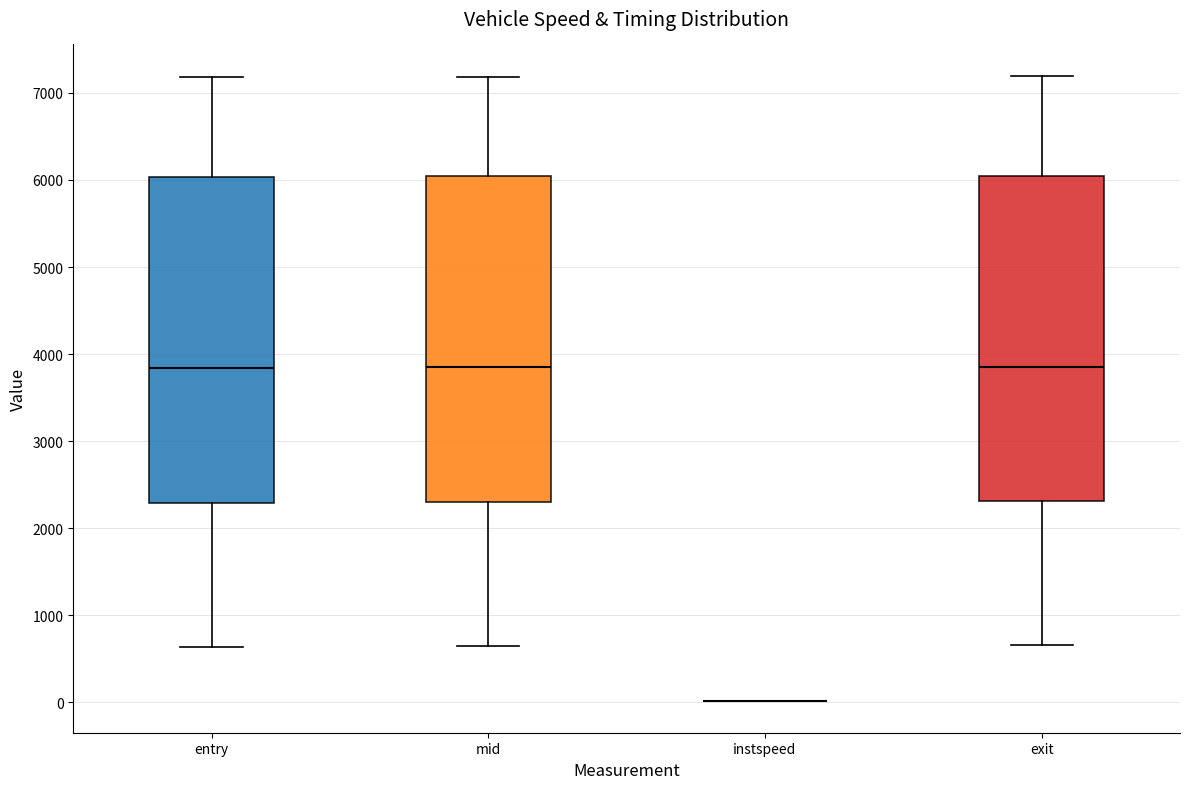

Where is the upper edge of the box for entry on the y-axis? The values are not printed on the chart, so give them approximately, as read against the axis.

6000